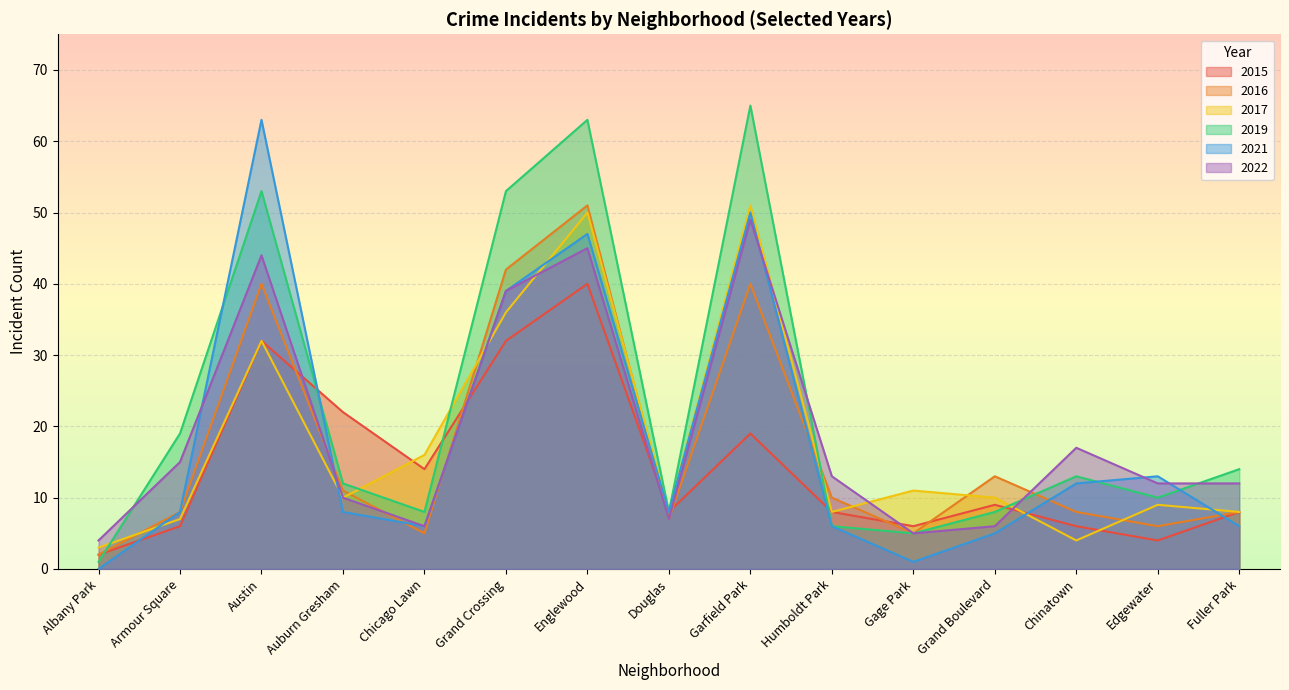

What is the difference between the 2017 values at Armour Square and Austin?

25